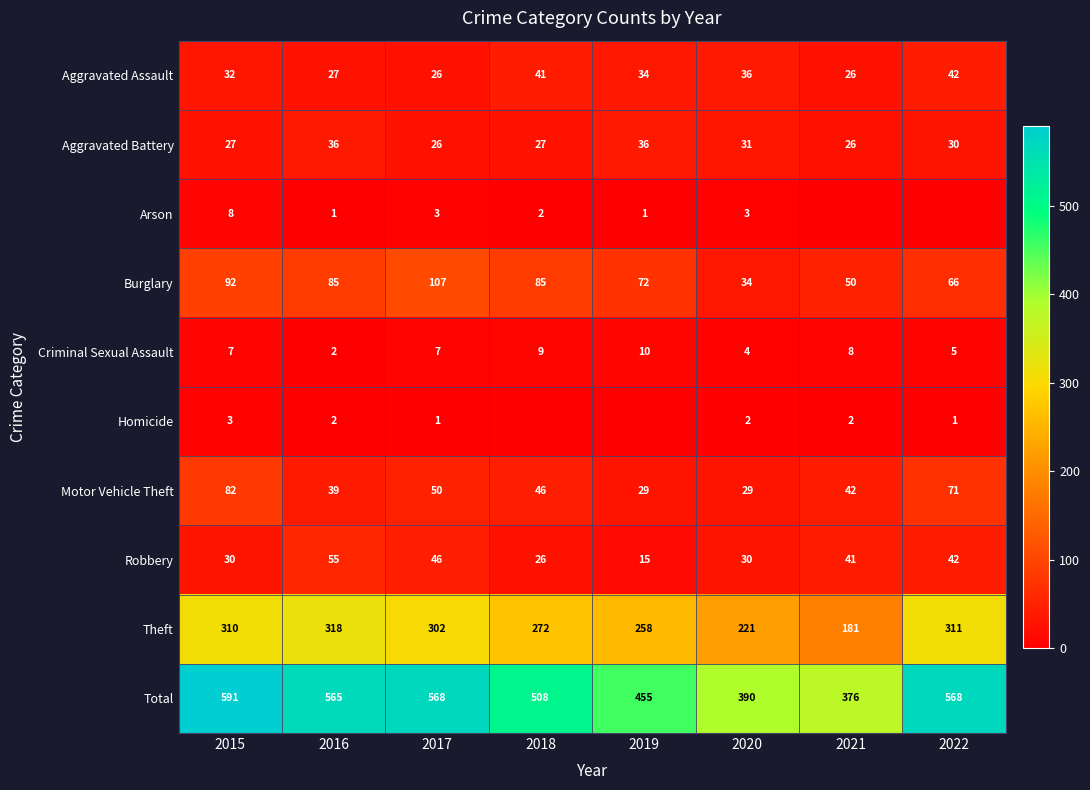

The Motor Vehicle Theft series shows 82 at 2015. True or false?

True